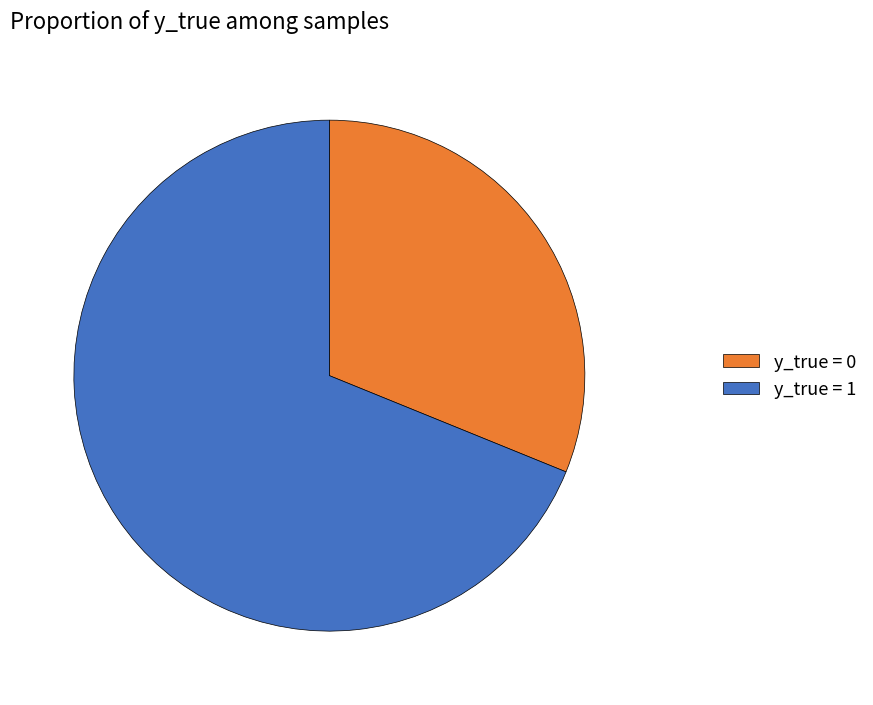

Is it true that y_true = 1 is 82% of the pie?

False